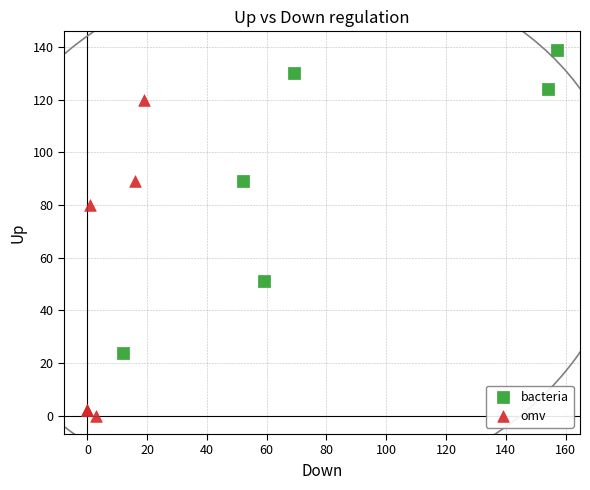

Which series contains the highest Y value?

bacteria